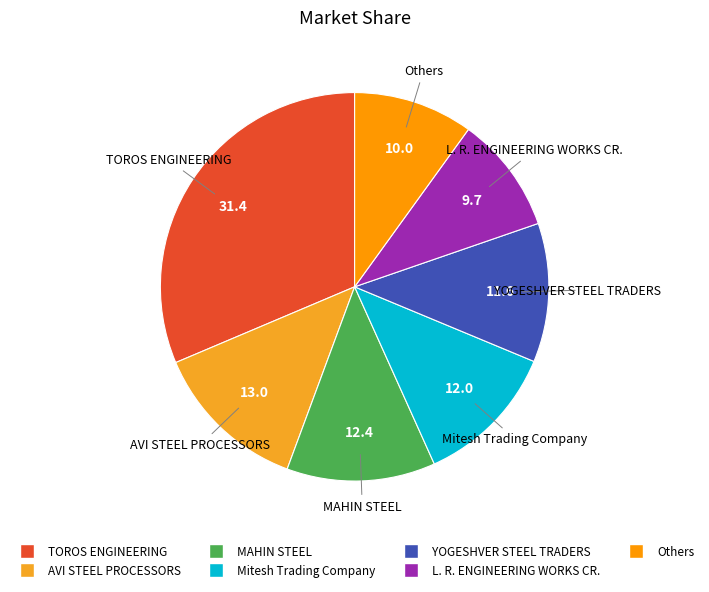

How many slices are in this pie chart?

7